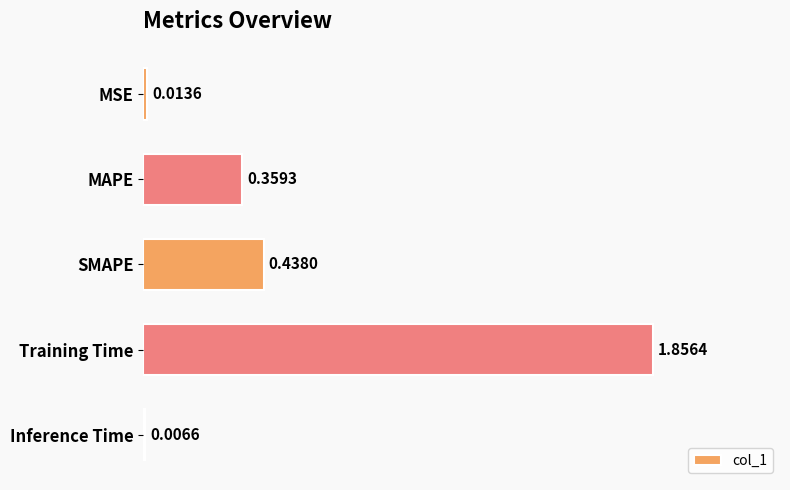

Which category has the highest value across all series?

Training Time